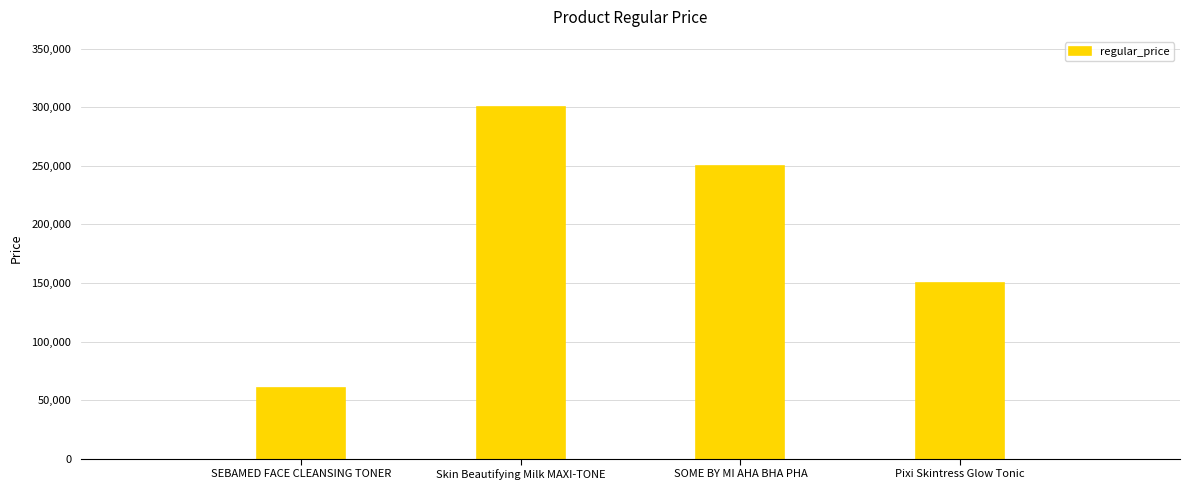

Where is the data nearest to the value 180000?

Pixi Skintress Glow Tonic